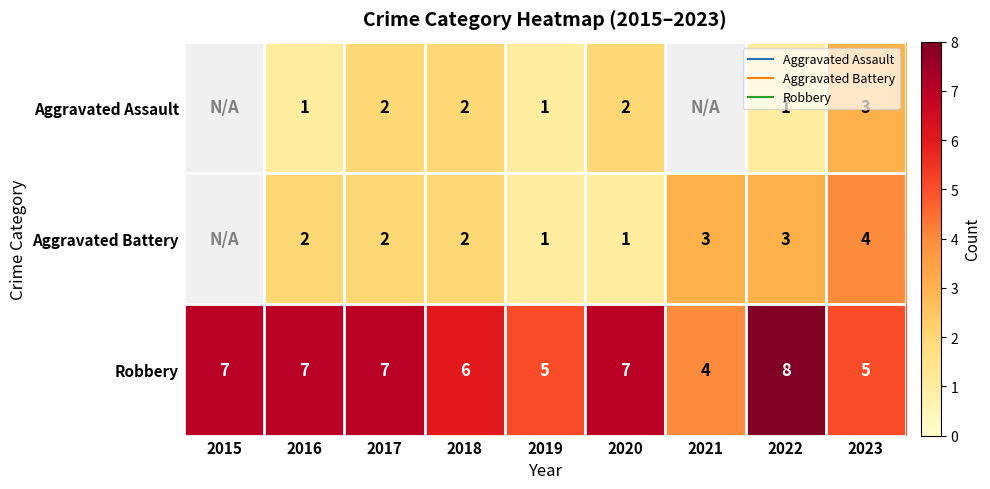

How many values in the Robbery series are below 7?

4